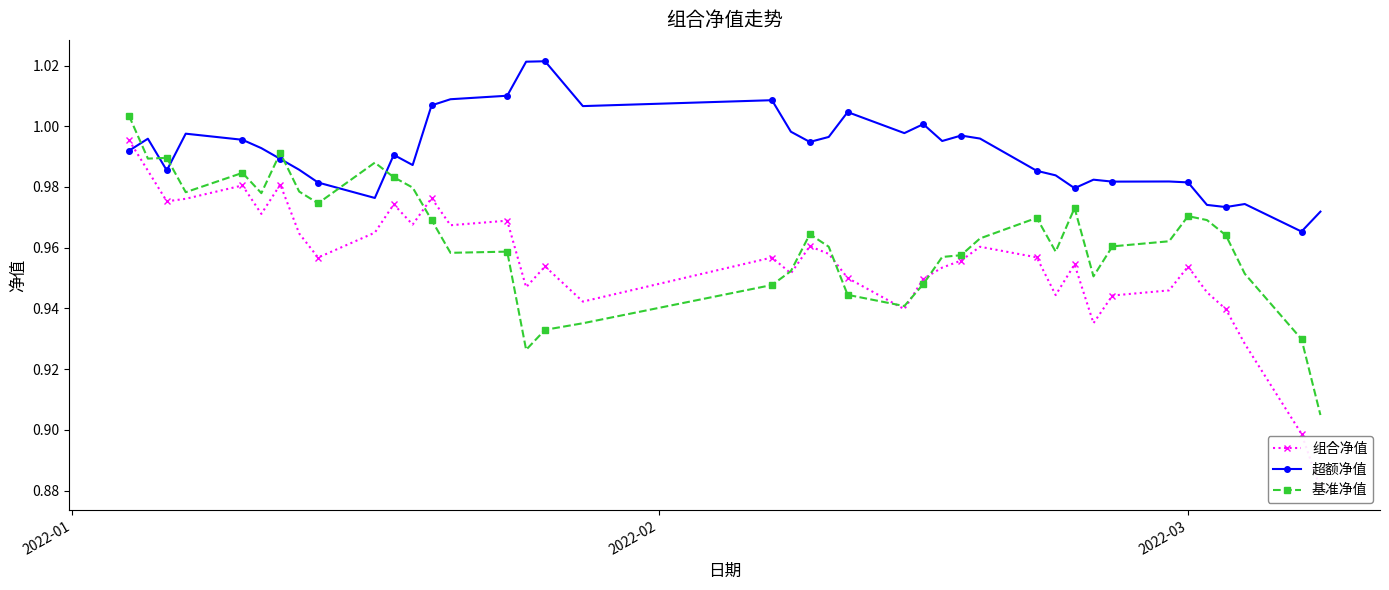

Reading right to left, transcribe all the data shown in this chart.

组合净值: 0.9	0.9	0.9	0.9	0.9	1.0	0.9	0.9	0.9	1.0	0.9	1.0	1.0	1.0	1.0	0.9	0.9	1.0	1.0	1.0	1.0	1.0	0.9	1.0	0.9	1.0	1.0	1.0	1.0	1.0	1.0	1.0	1.0	1.0	1.0	1.0	1.0	1.0	1.0	1.0
超额净值: 1.0	1.0	1.0	1.0	1.0	1.0	1.0	1.0	1.0	1.0	1.0	1.0	1.0	1.0	1.0	1.0	1.0	1.0	1.0	1.0	1.0	1.0	1.0	1.0	1.0	1.0	1.0	1.0	1.0	1.0	1.0	1.0	1.0	1.0	1.0	1.0	1.0	1.0	1.0	1.0
基准净值: 0.9	0.9	1.0	1.0	1.0	1.0	1.0	1.0	1.0	1.0	1.0	1.0	1.0	1.0	1.0	0.9	0.9	0.9	1.0	1.0	1.0	0.9	0.9	0.9	0.9	1.0	1.0	1.0	1.0	1.0	1.0	1.0	1.0	1.0	1.0	1.0	1.0	1.0	1.0	1.0